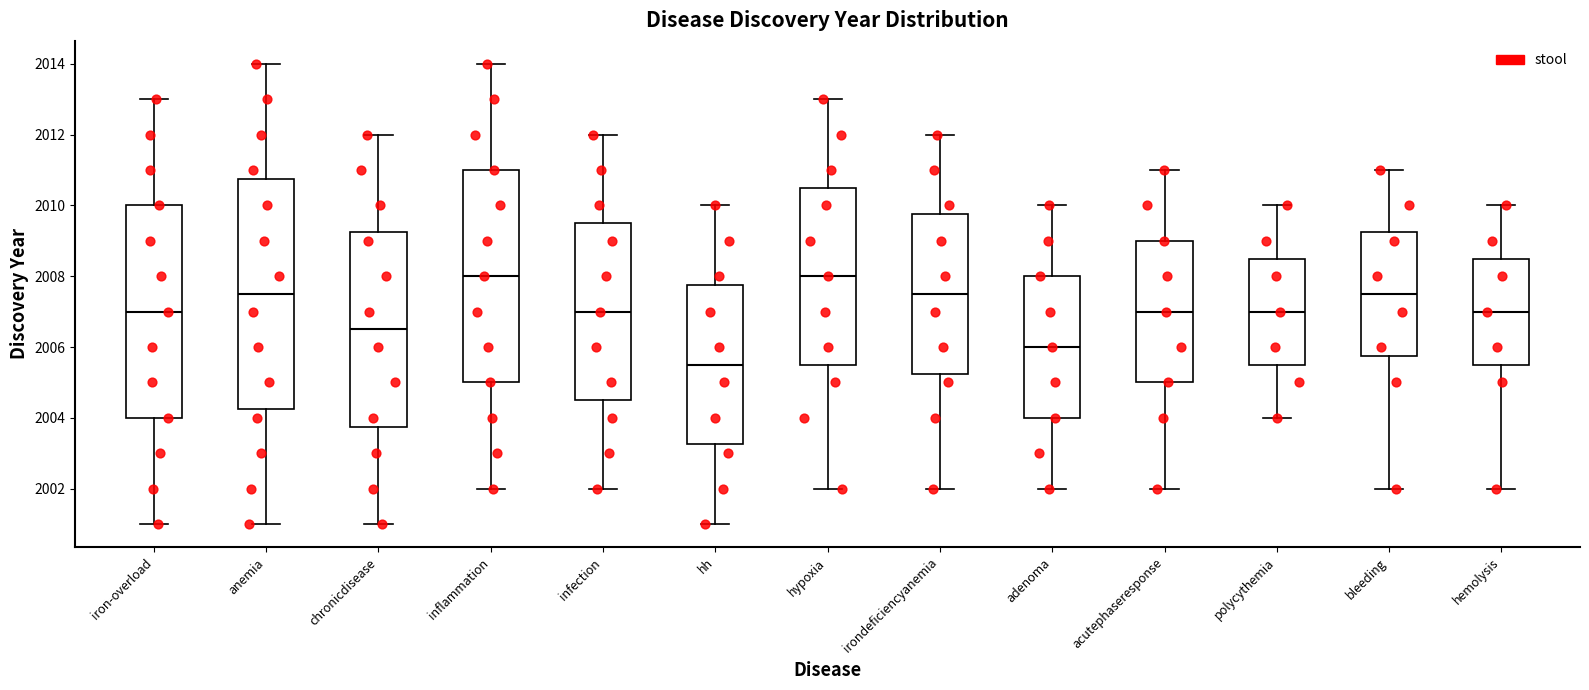

Which box's median line is the lowest?

hh